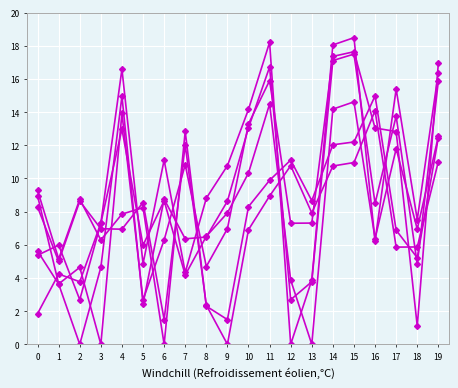

How many lines are shown in the chart?

6